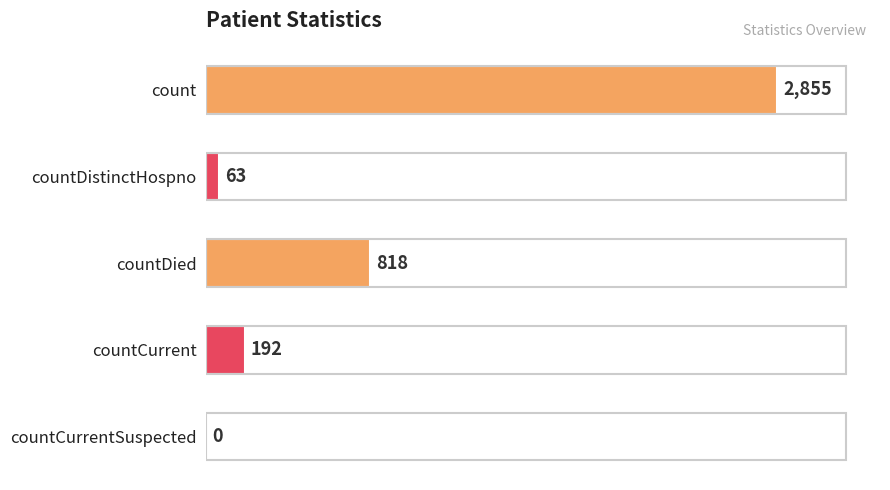

What is the sum of the values at countCurrentSuspected and countDied?

818